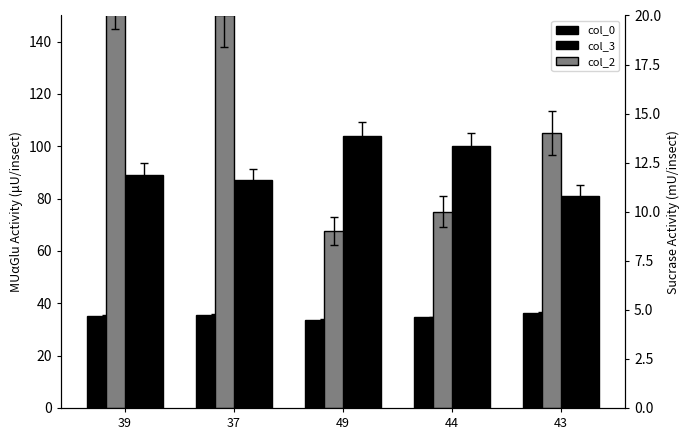

What is the difference between the highest and lowest values at 49?

95.0